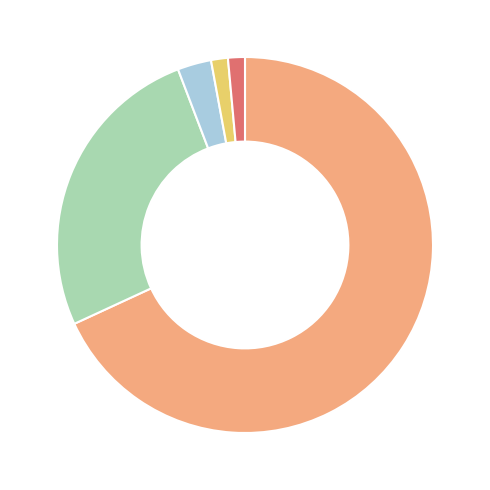

Is there a majority slice in this chart?

Yes